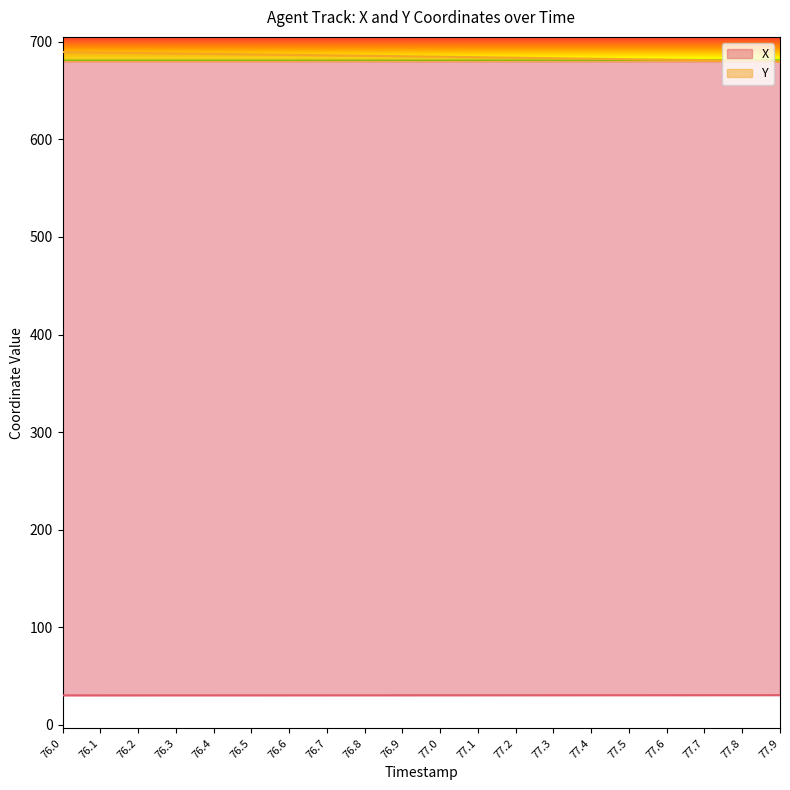

True or false: X has a value of 47.2 at 76.7.

False